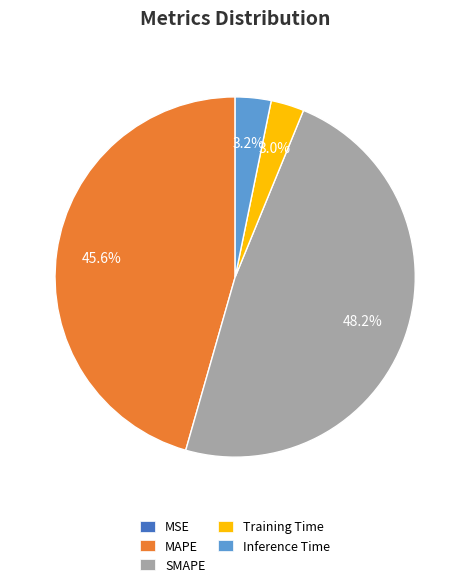

Does MAPE account for over 50% of the chart?

No